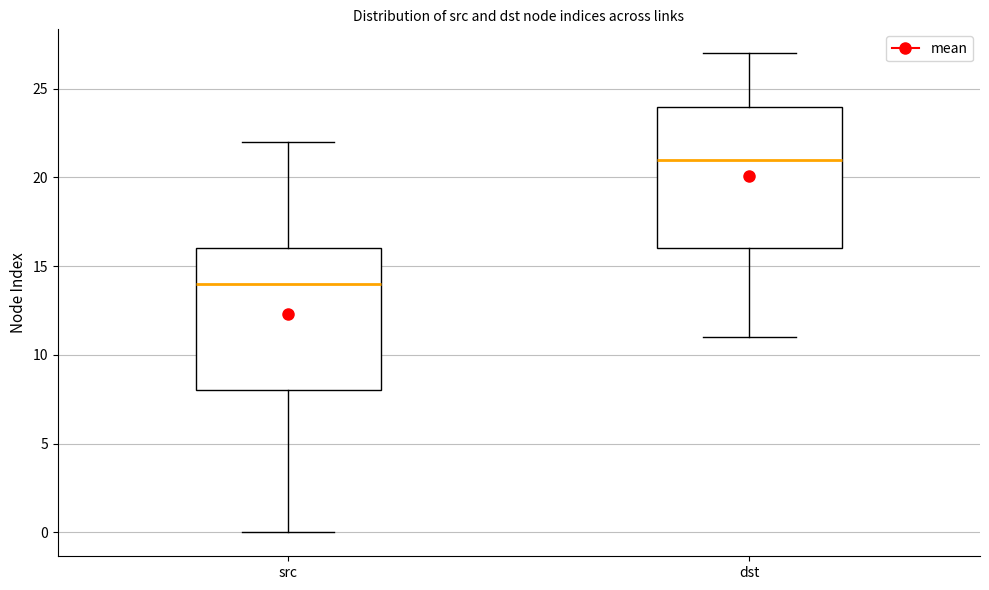

Reading left to right, transcribe this box plot: for each box, give where its median line is, the range the box spans, and where its two whiskers end, as read against the y-axis. The values are not printed on the chart, so give them approximately, as read against the axis.

src: median 14, box 8 to 16, whiskers 0 to 22
dst: median 21, box 16 to 24, whiskers 11 to 27